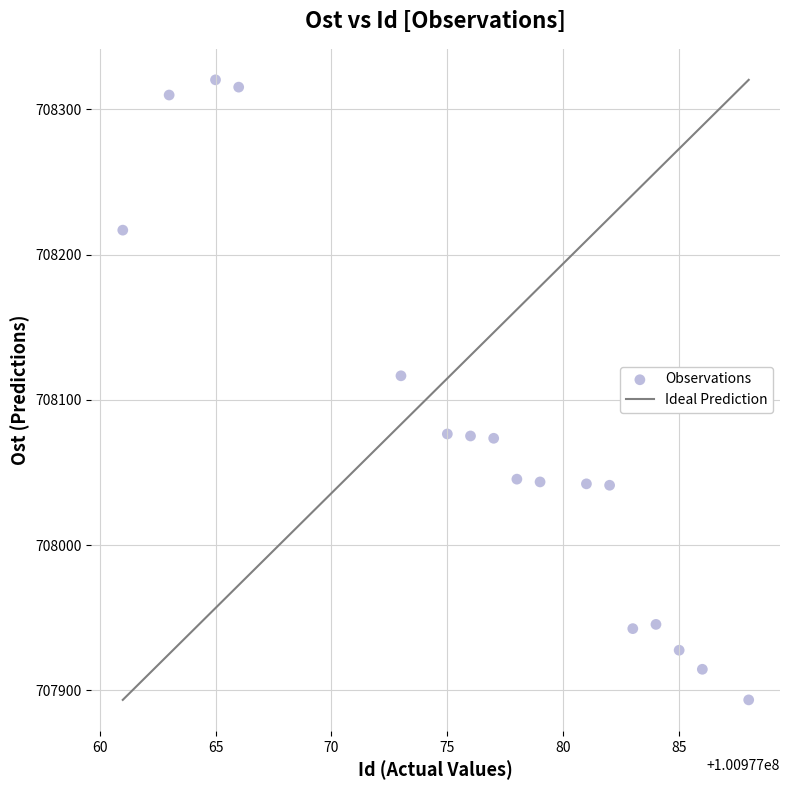

What is the range of Y values (max minus min)?

426.8